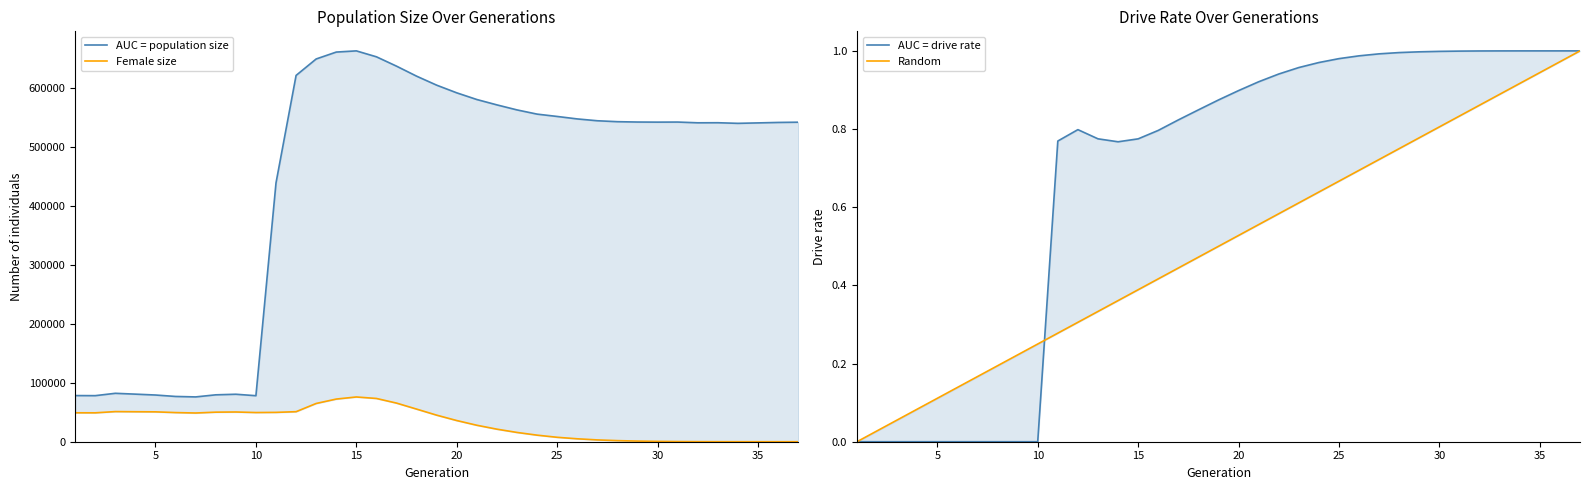

True or false: Random has a value of 0.5 at 33.

False